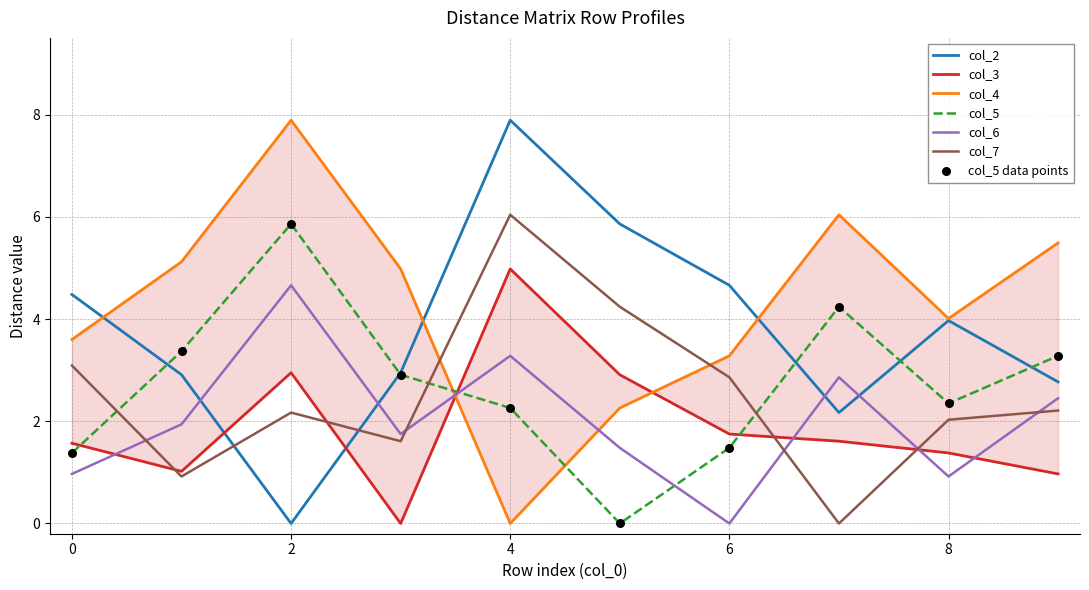

Which series reaches the maximum Y coordinate?

col_2